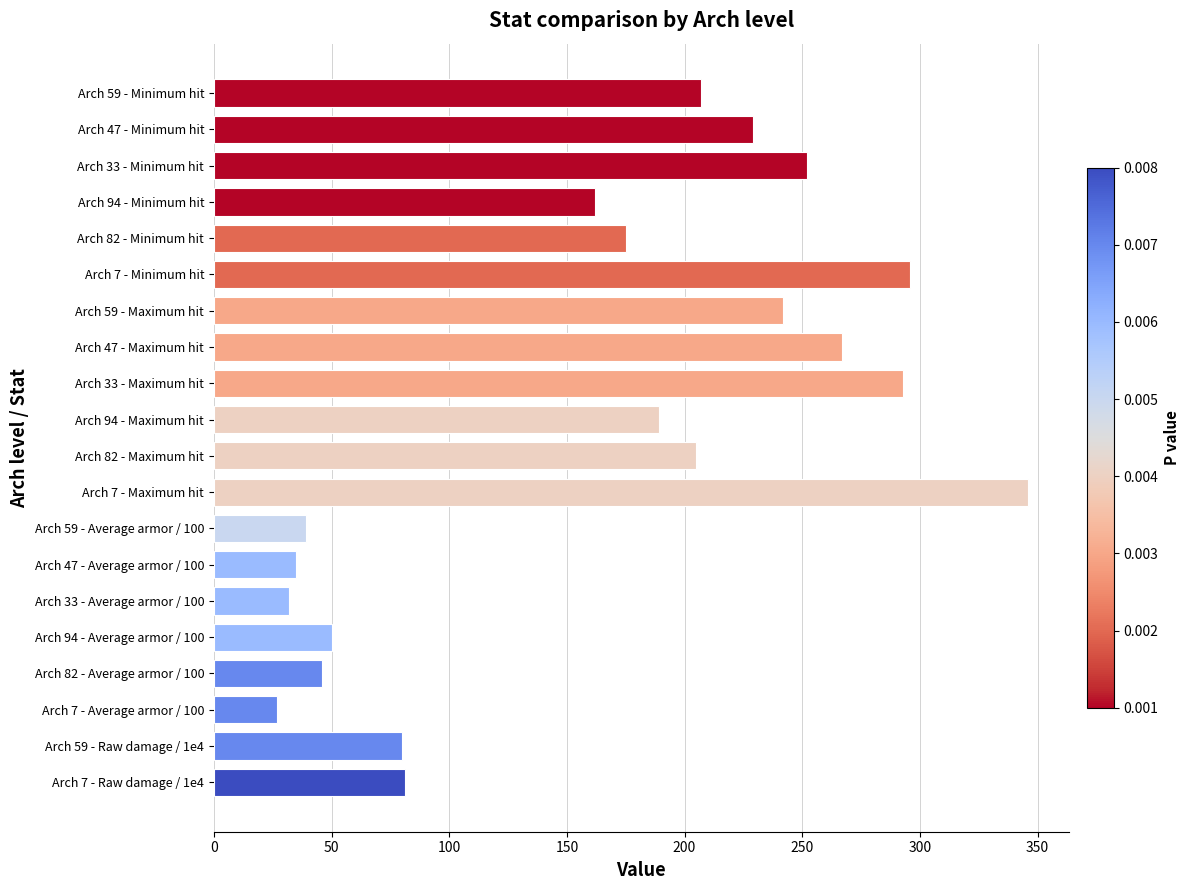

How many data points does each series have?

20